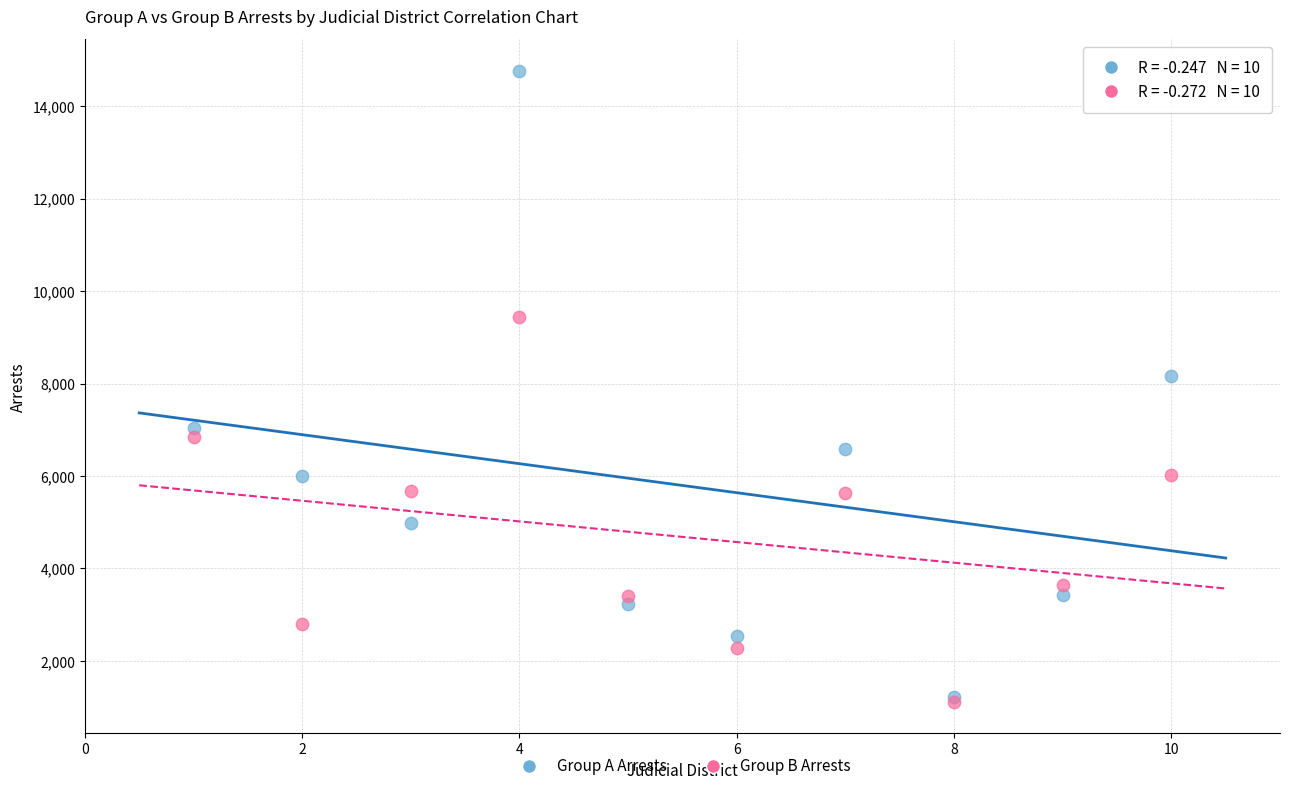

Which series contains the highest Y value?

Group A Arrests